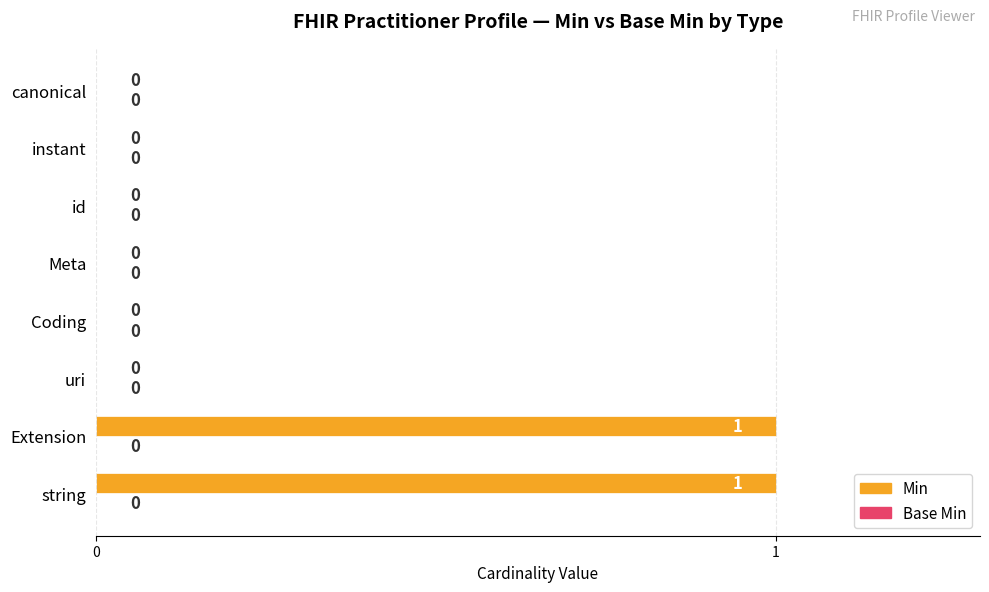

The chart shows a value of -1 at canonical. True or false?

False